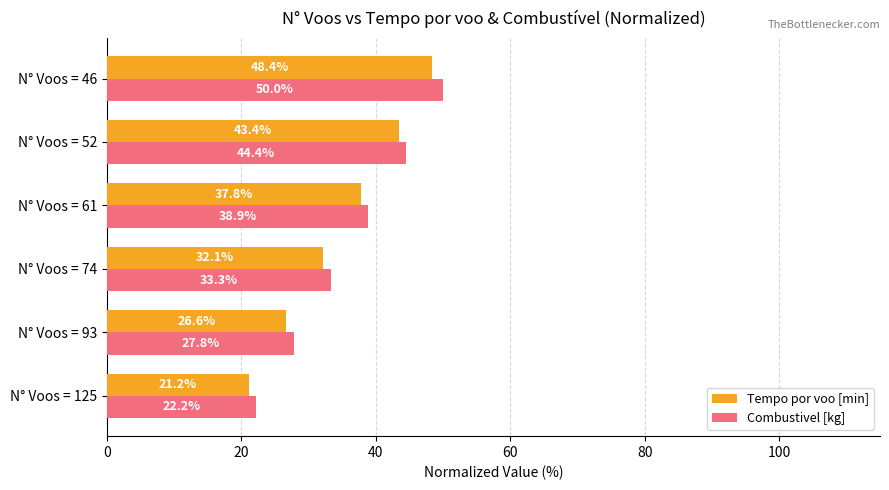

The Tempo por voo [min] series shows 16.4 at N° Voos = 46. True or false?

False